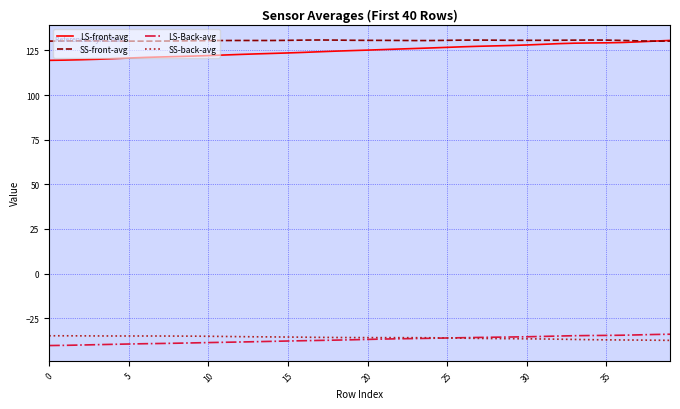

What is the maximum value shown in the chart?

130.8